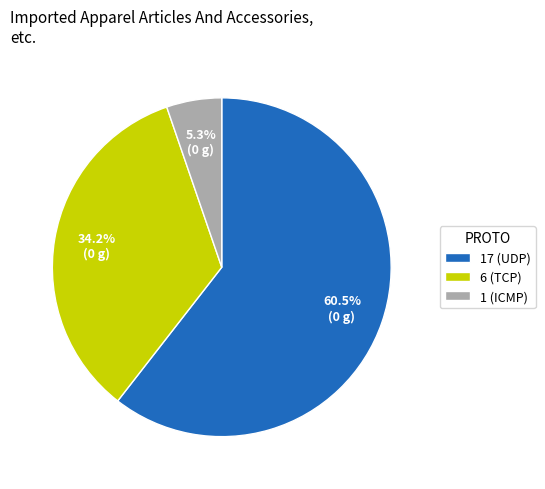

Combined, what portion of the pie is 17 (UDP) and 6 (TCP)?

94.7%